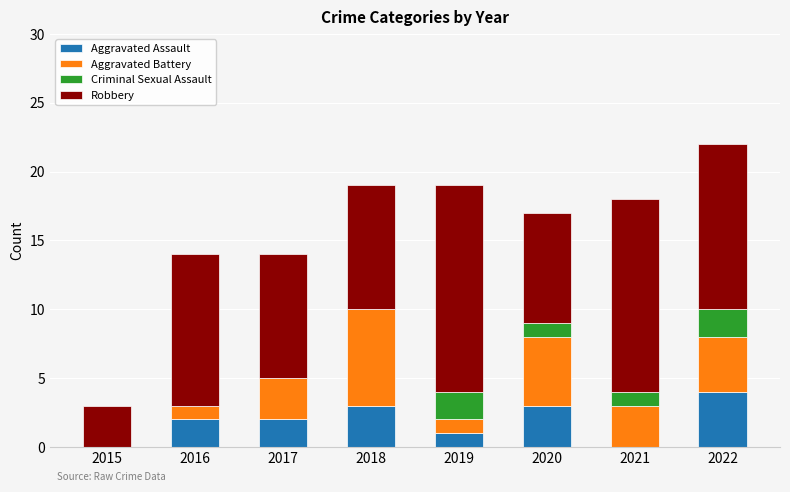

How many data points does each series have?

8